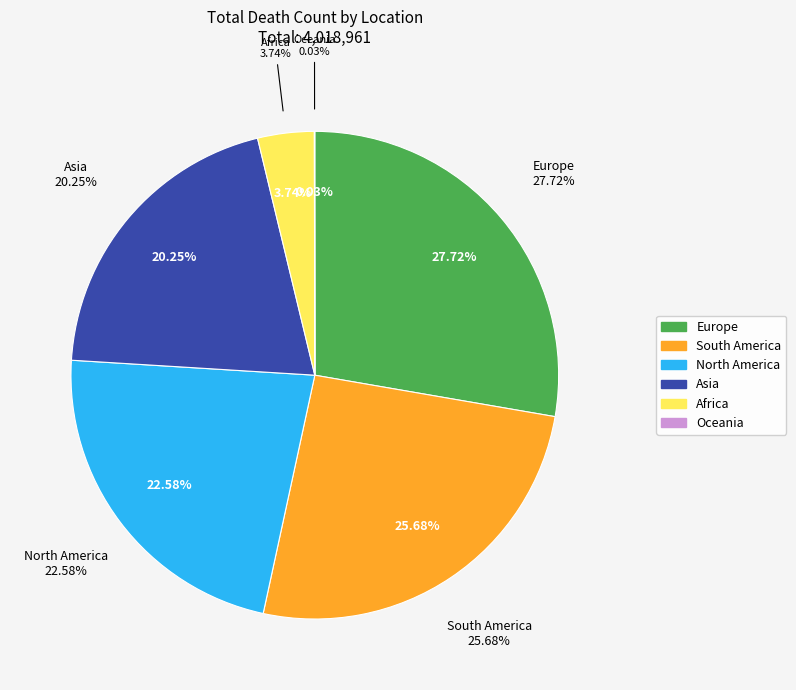

The Oceania slice represents 0% of the pie. True or false?

True